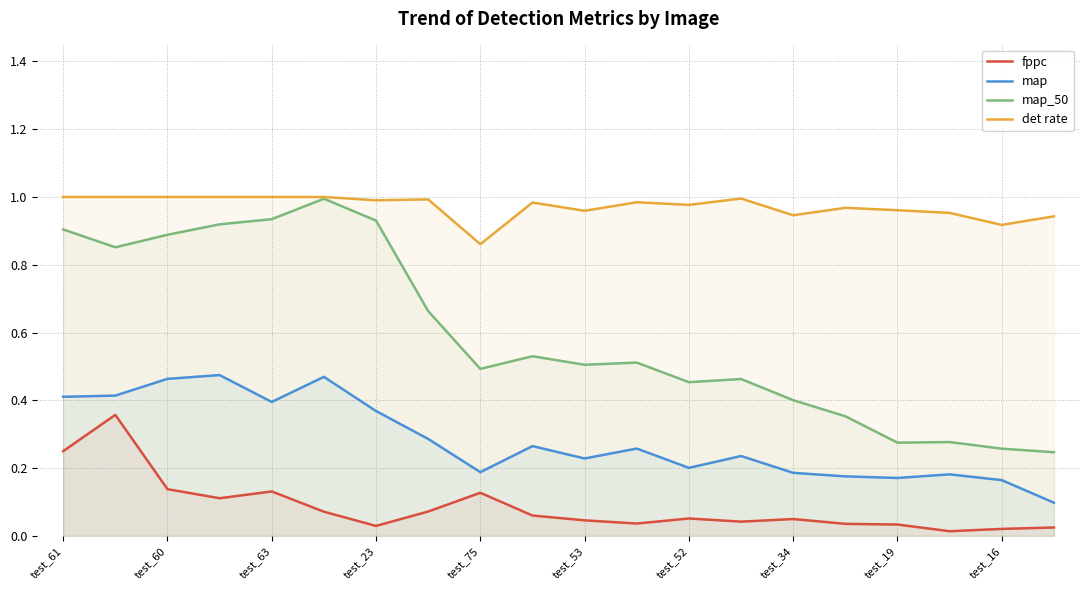

True or false: map_50 and map cross at least once.

False